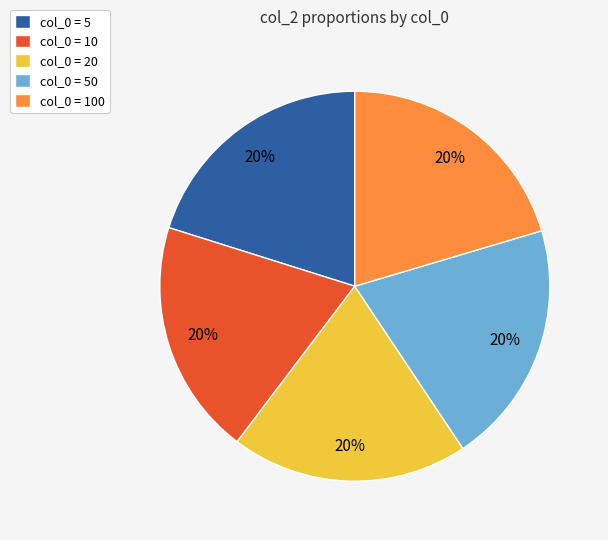

What percentage is the col_0 = 20 slice, to the nearest percent?

20%